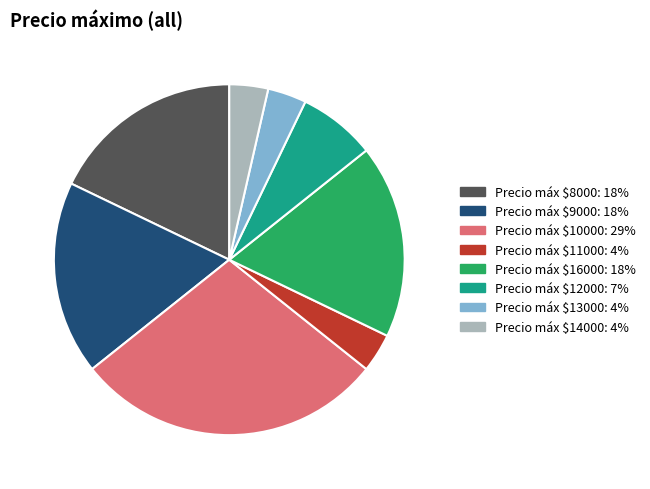

Is there a majority slice in this chart?

No